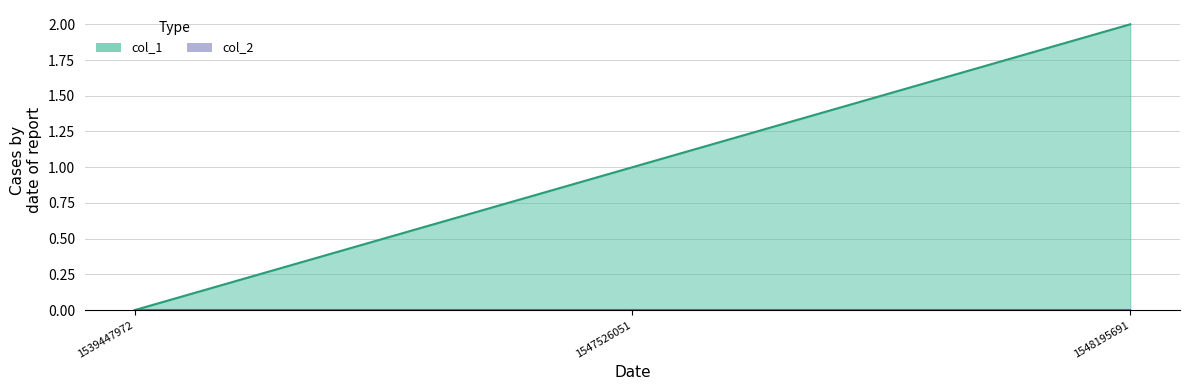

Which has a higher value, 1547526051 or 1548195691?

1548195691